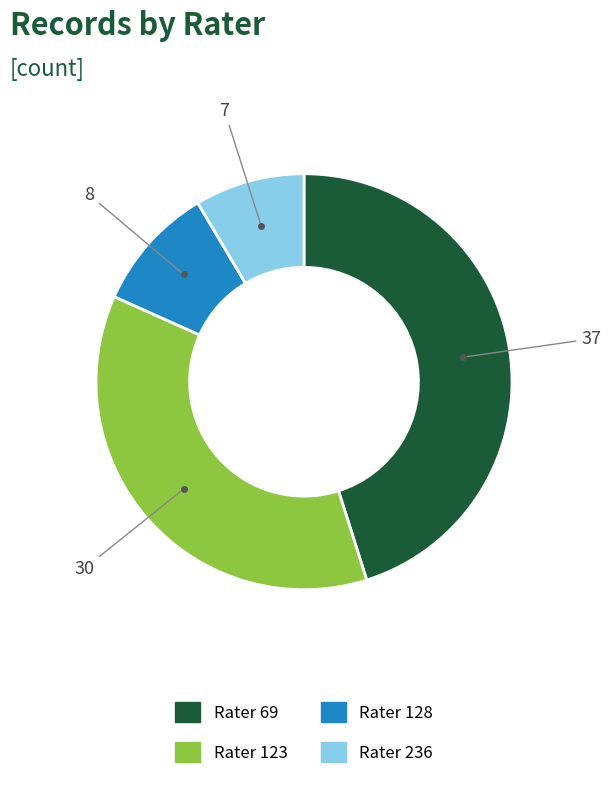

Is Rater 236 the majority of the pie?

No